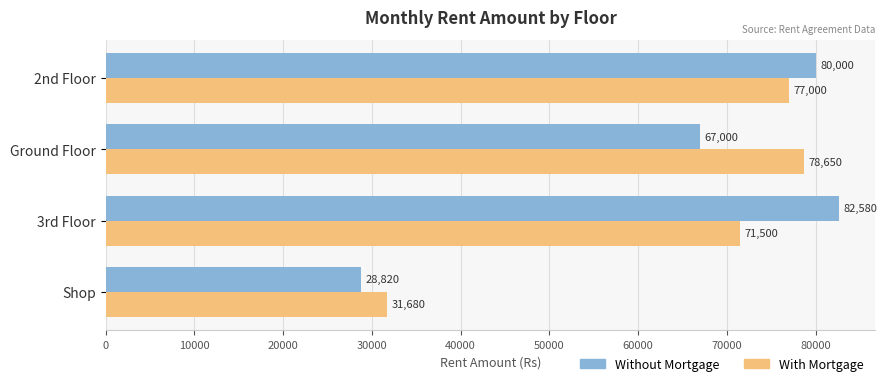

At which label does With Mortgage reach its minimum?

Shop